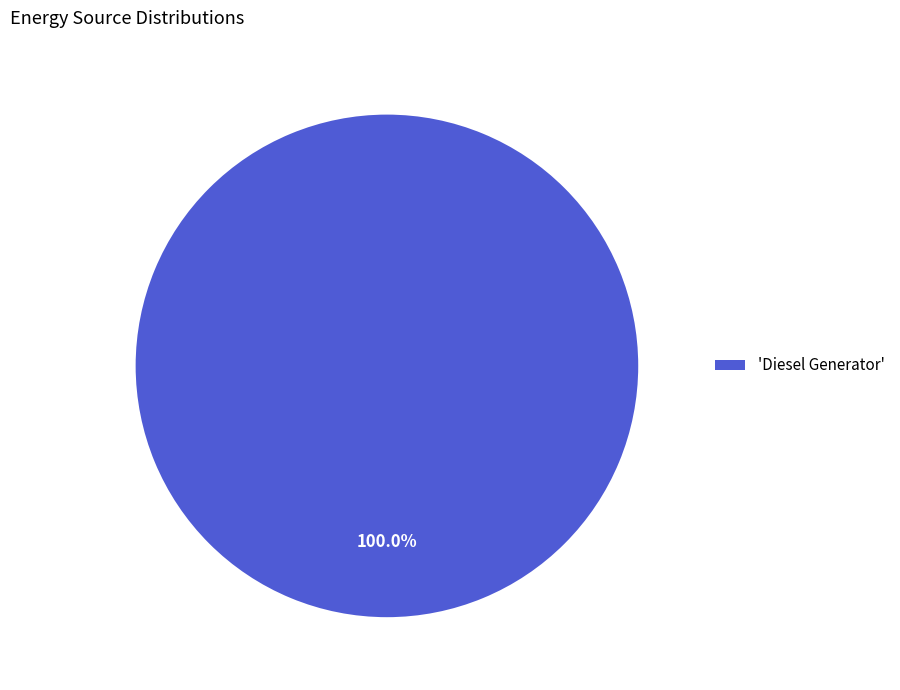

Rank the categories by value from lowest to highest.

'Diesel Generator'